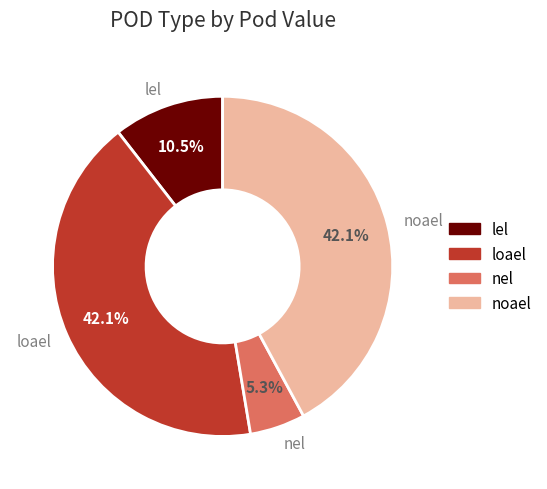

The loael slice represents 32% of the pie. True or false?

False